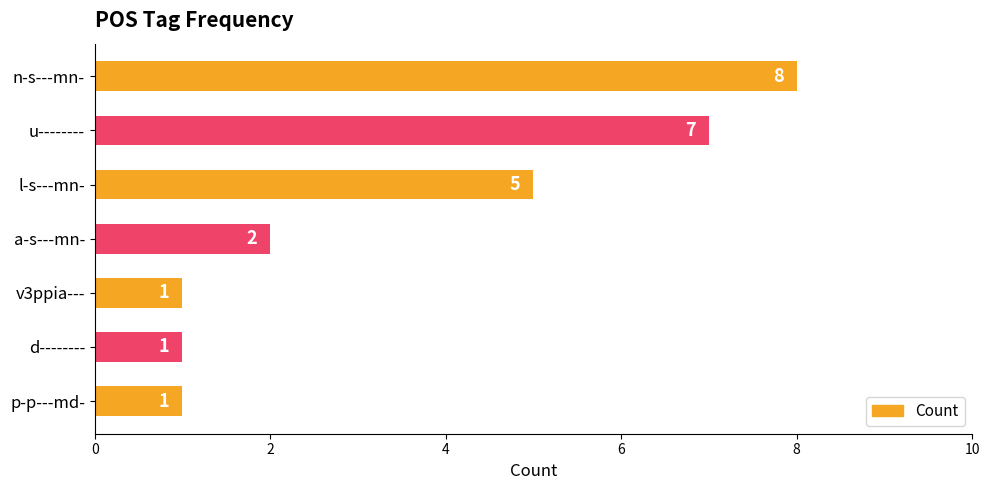

What position from the top is a-s---mn-?

4